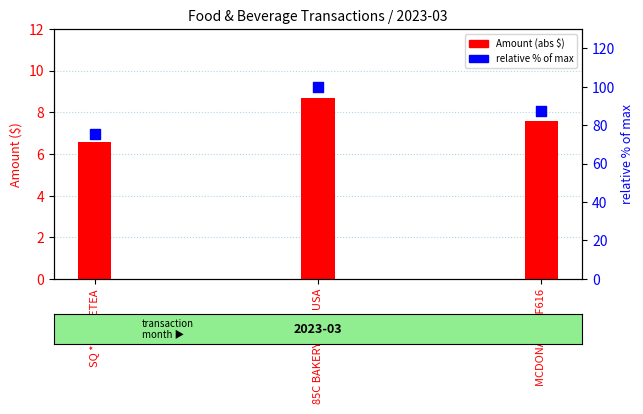

Which series has the largest total across all categories?

relative % of max